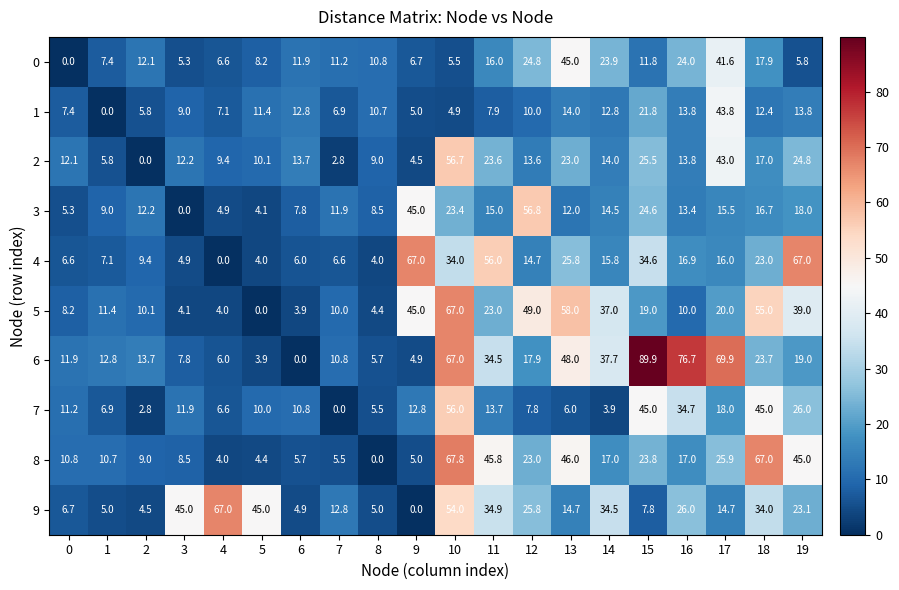

Where does the 2 series first go above 13?

6